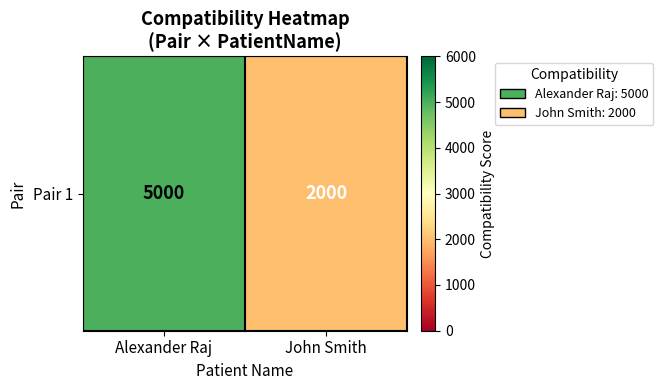

Count the number of data series in this chart.

1